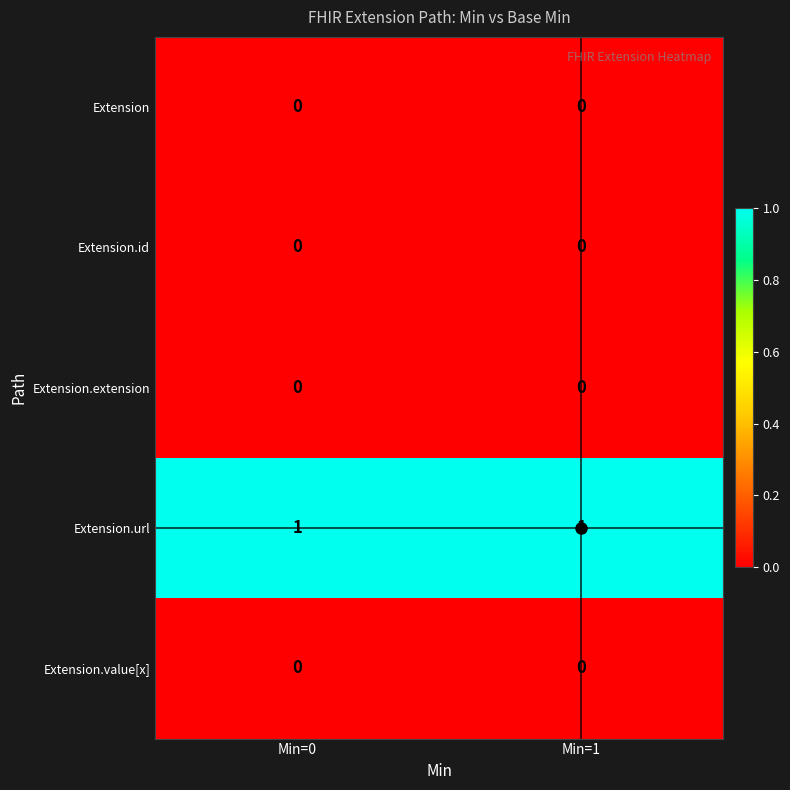

Which series has the largest total across all categories?

Extension.url